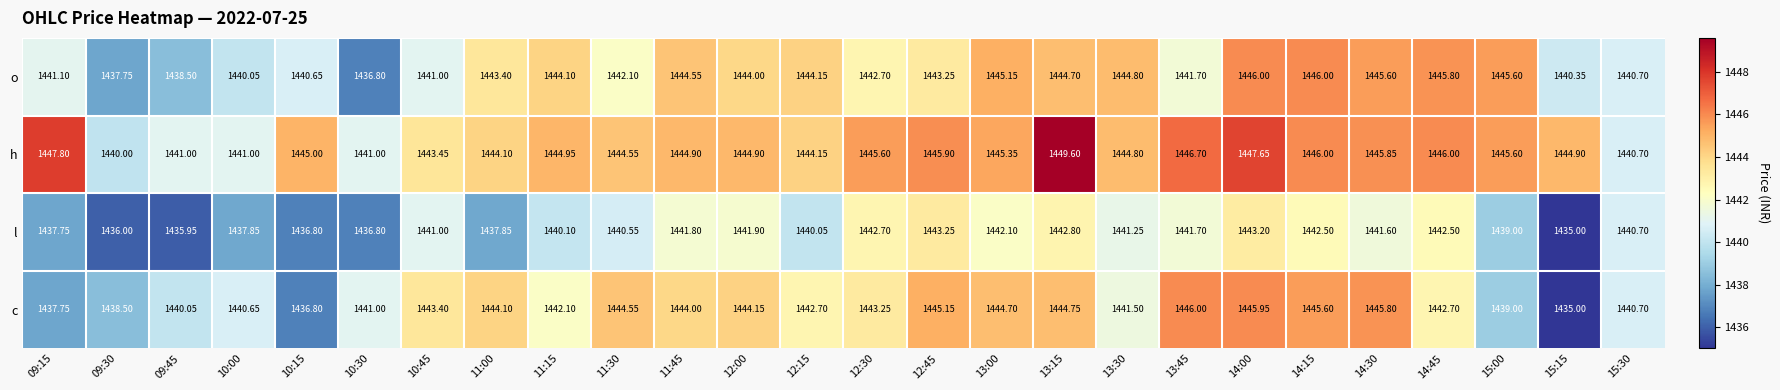

How many distinct data groups are displayed?

4